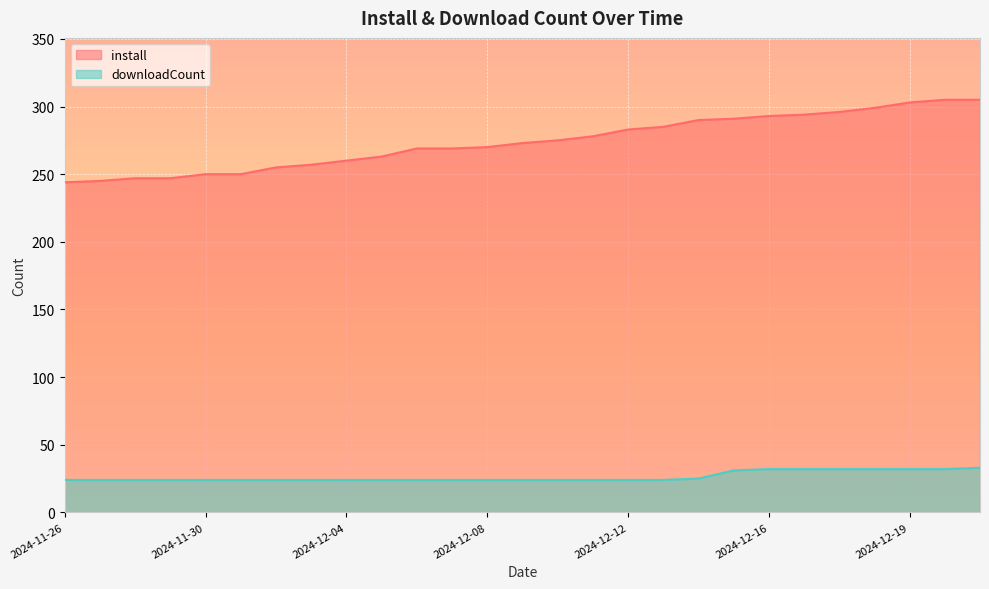

Rank the series by their average value, from lowest to highest.

downloadCount, install